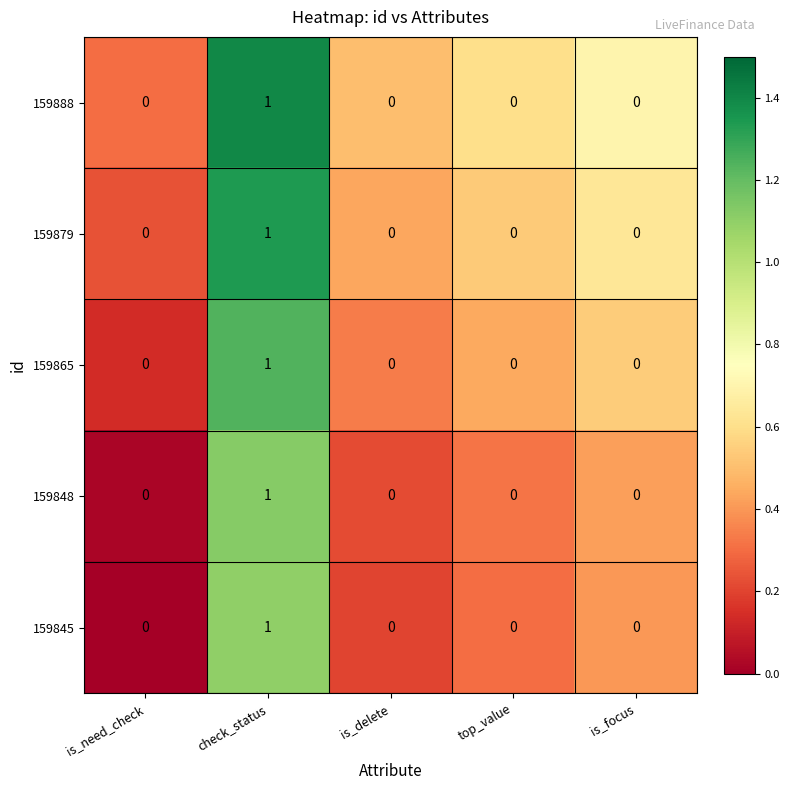

The value of 159888 at is_focus is 0. True or false?

True